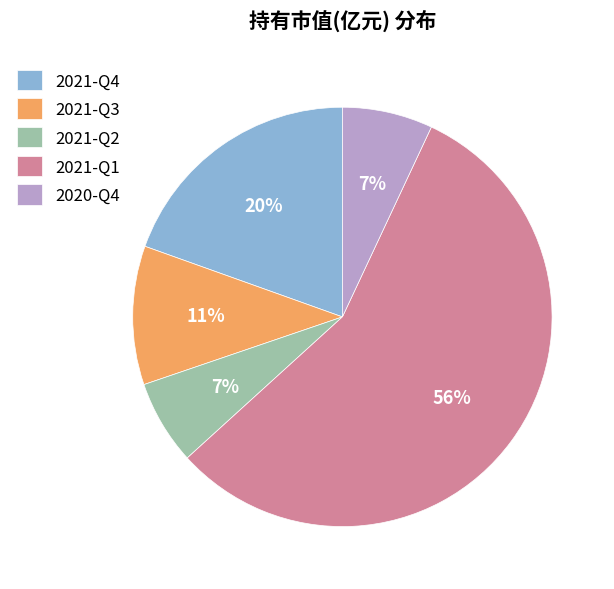

To the nearest percent, what is the average slice percentage?

20%